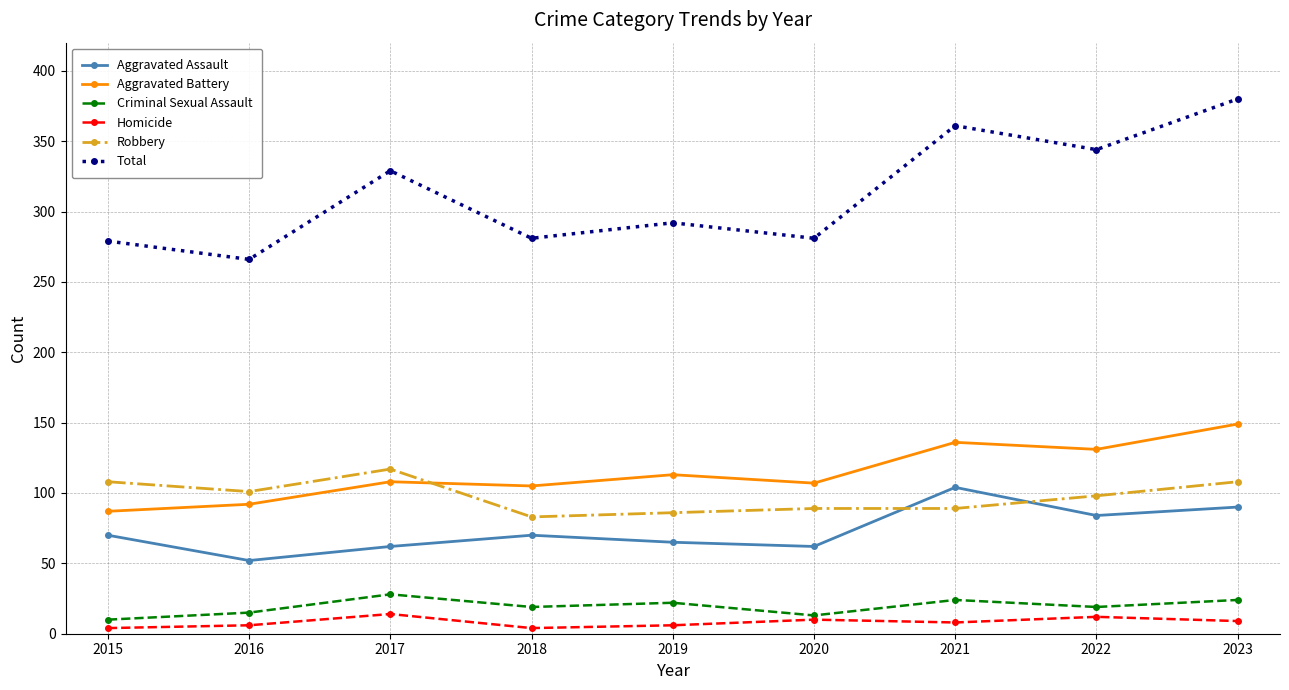

What is the value of the Total point at the 6th from the left?

281